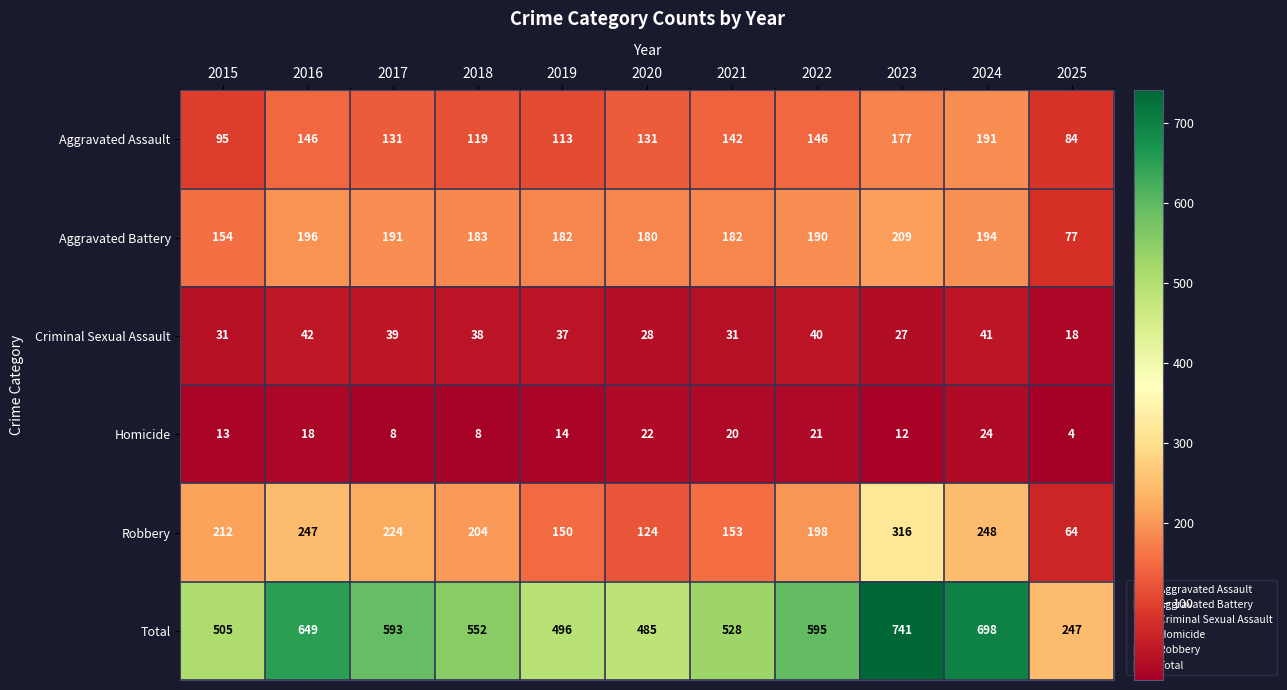

Rank the series by their maximum value, from lowest to highest.

Homicide, Criminal Sexual Assault, Aggravated Assault, Aggravated Battery, Robbery, Total